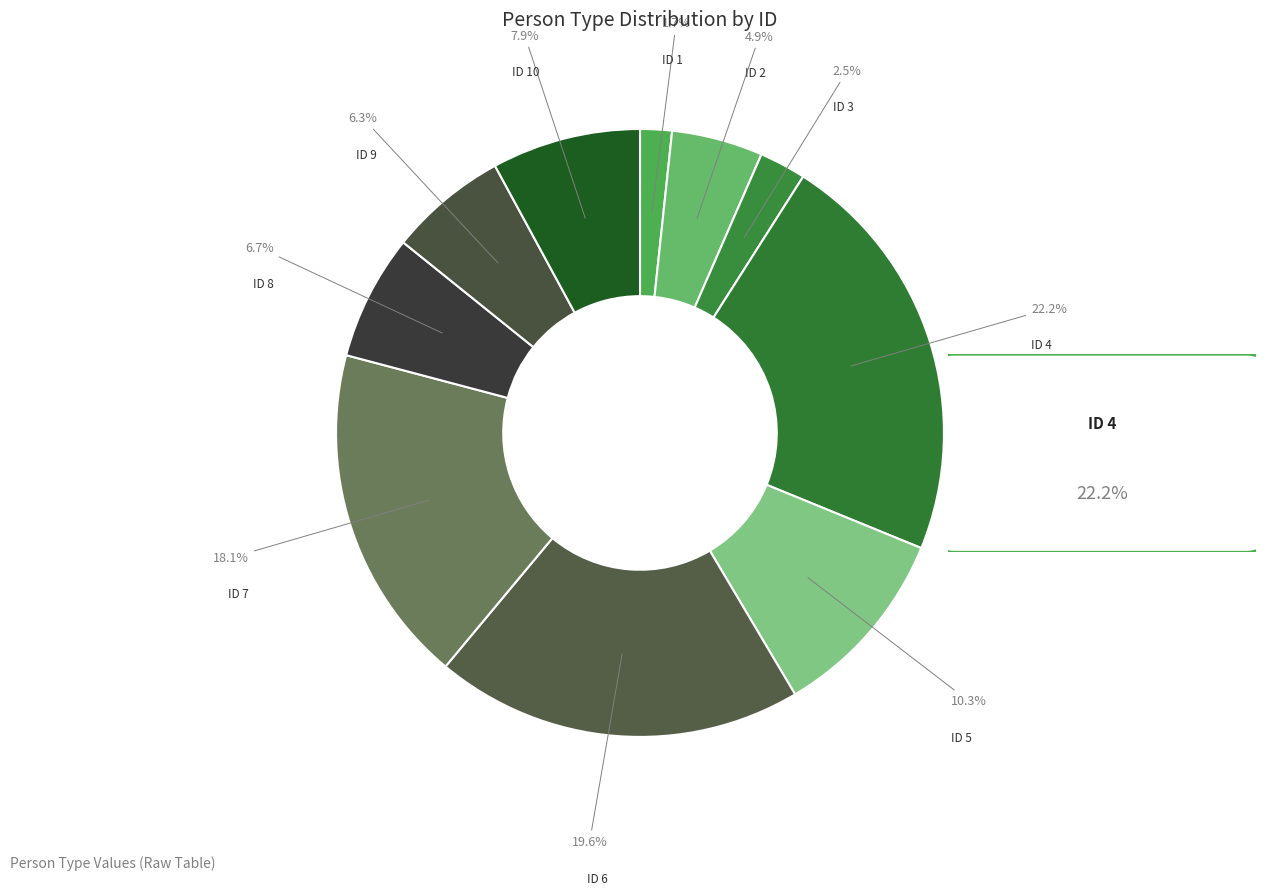

Rank the categories by value from highest to lowest.

4, 6, 7, 5, 10, 8, 9, 2, 3, 1